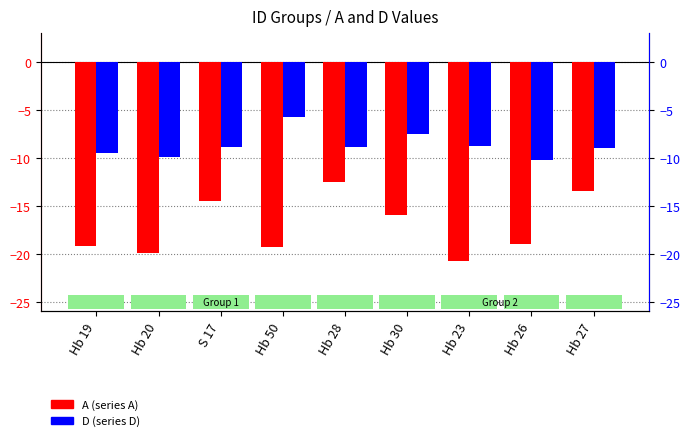

What is the difference between the highest and lowest values at Hb 50?

13.6